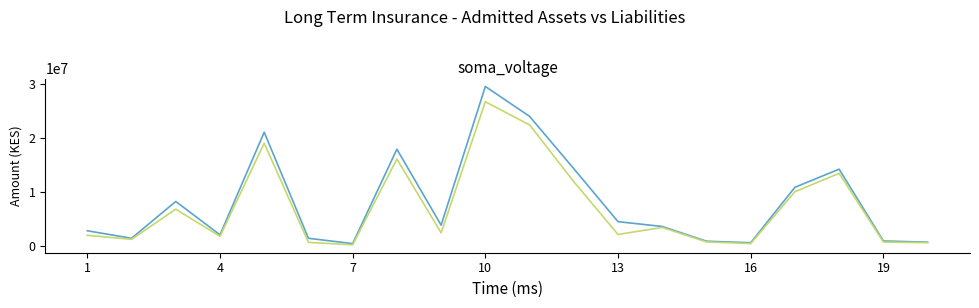

What is the maximum value shown in the chart?

29549051